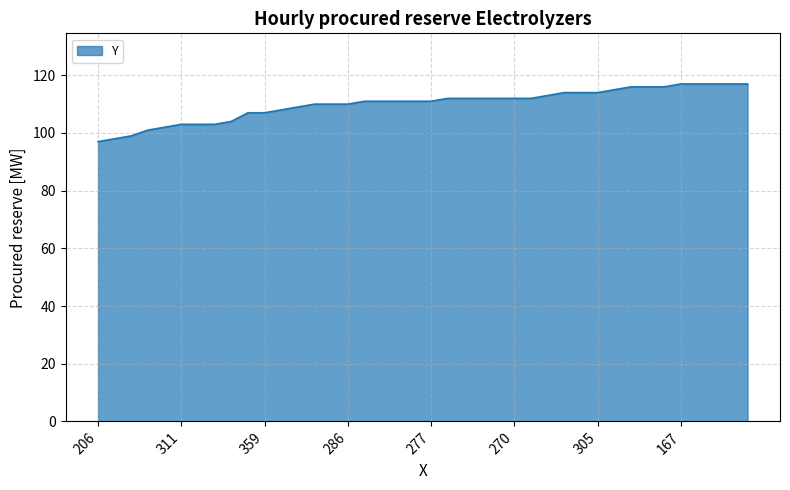

Reading left to right, transcribe all the data shown in this chart.

97	98	99	101	102	103	103	103	104	107	107	108	109	110	110	110	111	111	111	111	111	112	112	112	112	112	112	113	114	114	114	115	116	116	116	117	117	117	117	117